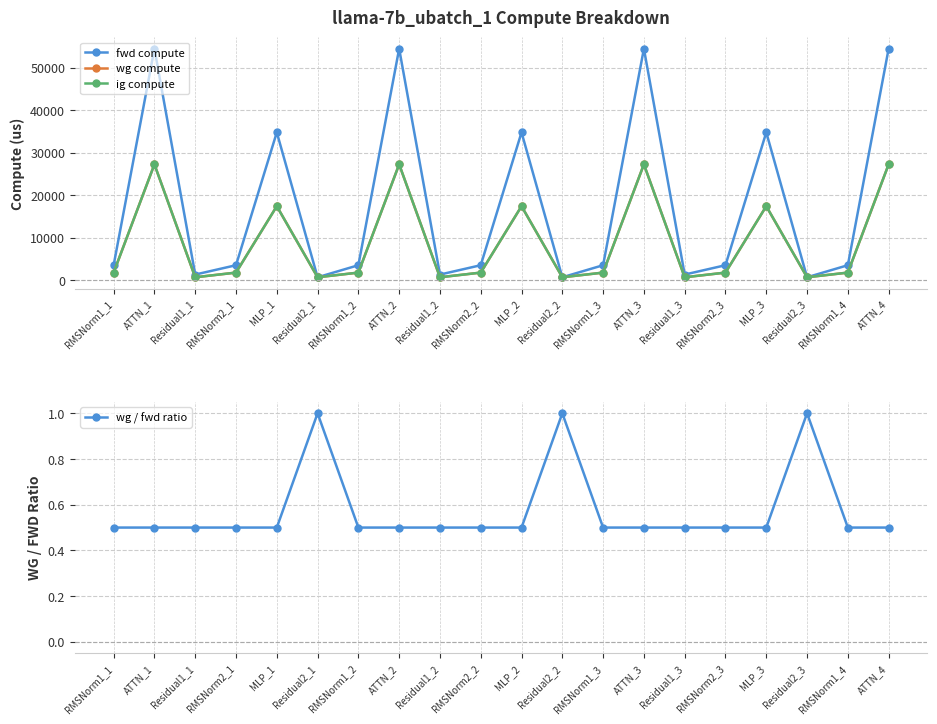

Read the fwd compute value at ATTN_3.

54456.6